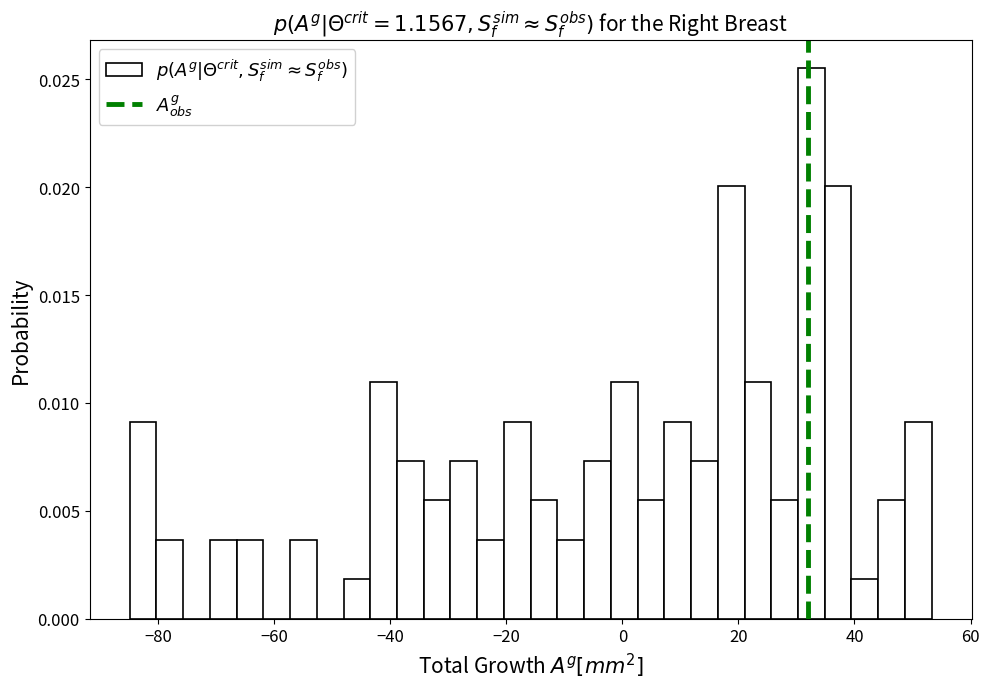

Read against the x-axis, roughly where is the centre of the tallest bar?

32